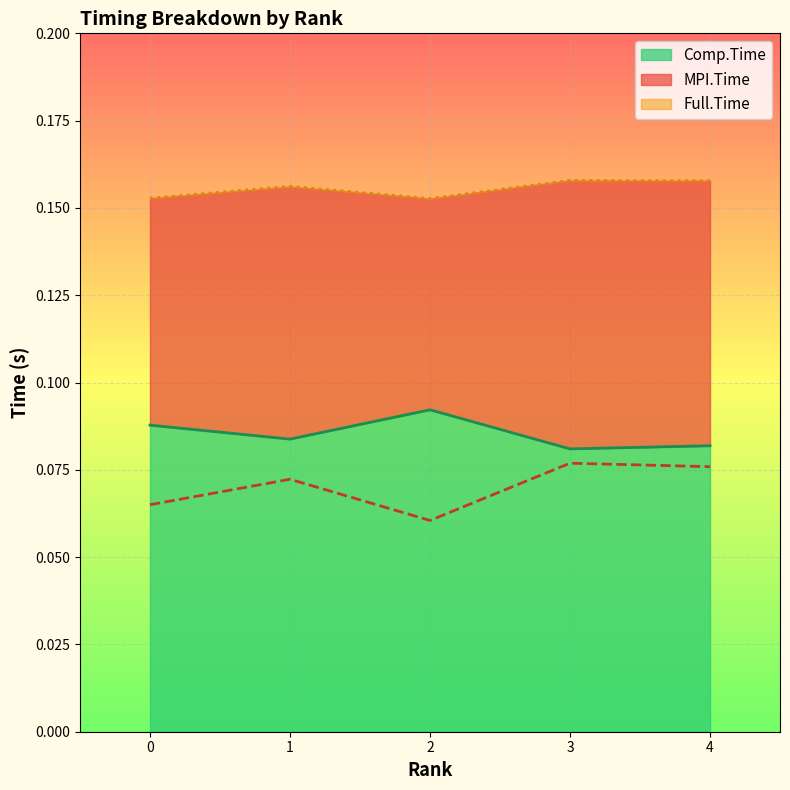

Which has a higher value, 0 or 3?

3